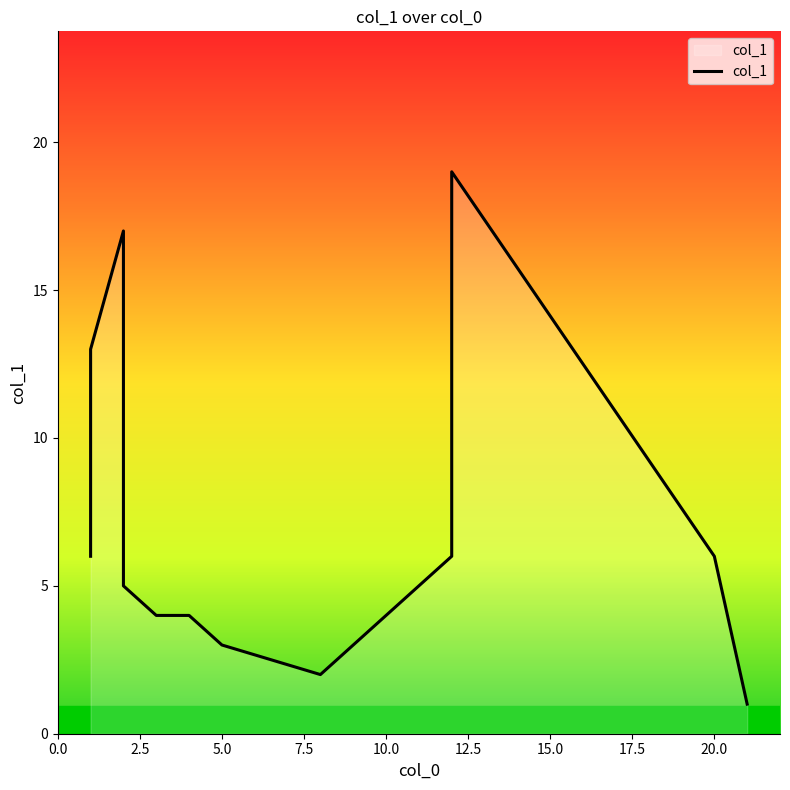

What is the smallest value displayed?

1